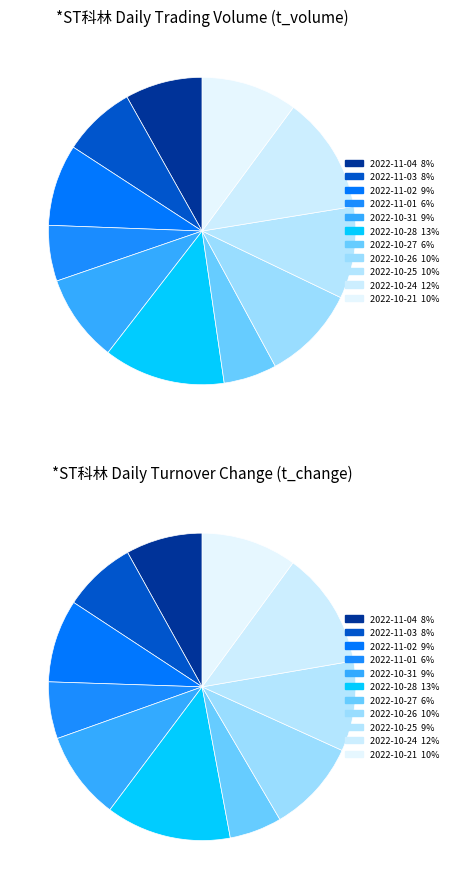

What is the total percentage of 2022-10-25 and 2022-10-24?

22.0%